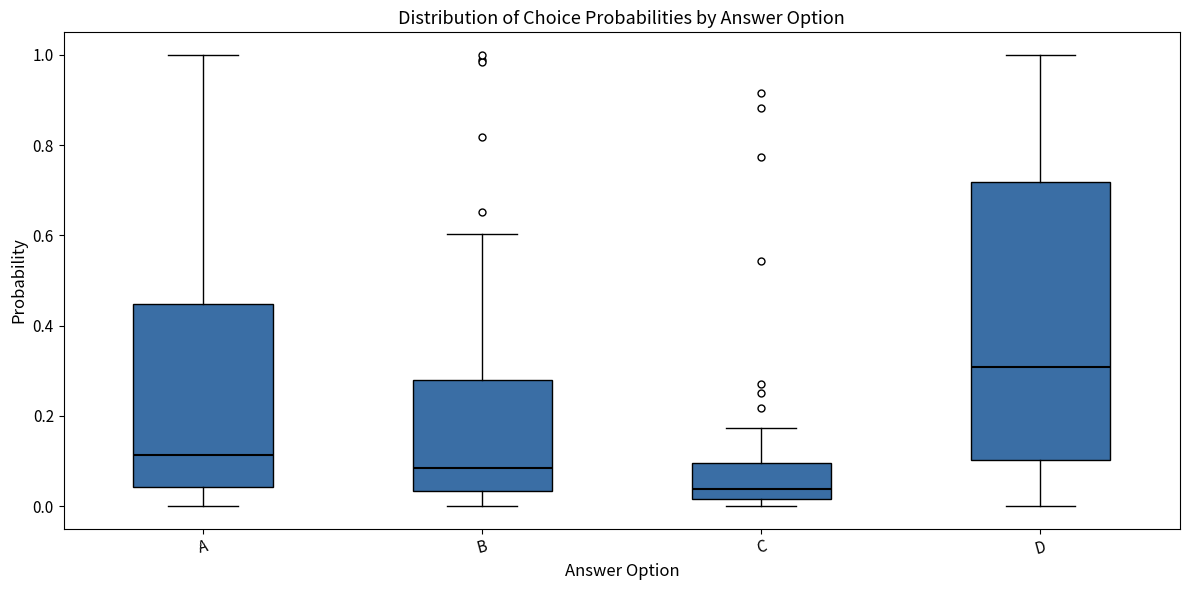

Reading left to right, transcribe this box plot: for each box, give where its median line is, the range the box spans, and where its two whiskers end, as read against the y-axis. The values are not printed on the chart, so give them approximately, as read against the axis.

A: median 0.12, box 0.04 to 0.44, whiskers 0.00 to 1.00
B: median 0.08, box 0.04 to 0.28, whiskers 0.00 to 0.60
C: median 0.04, box 0.02 to 0.10, whiskers 0.00 to 0.18
D: median 0.30, box 0.10 to 0.72, whiskers 0.00 to 1.00